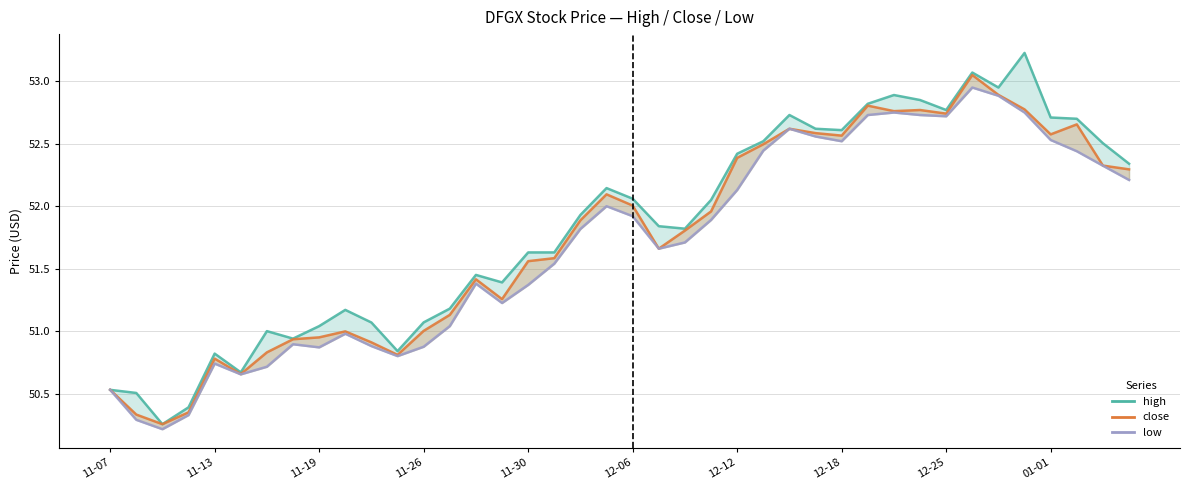

Does the chart display data point markers on the line(s)?

No